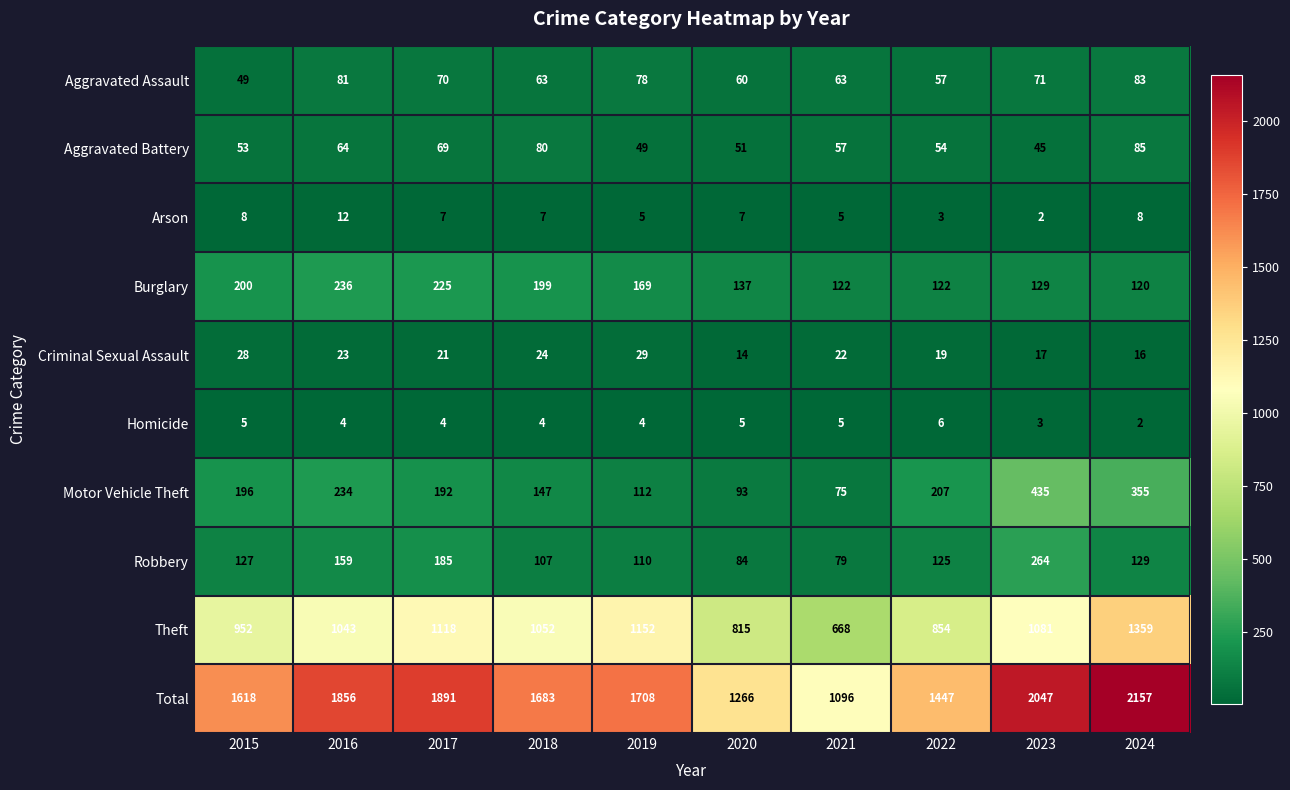

What is the minimum value for Aggravated Assault?

49